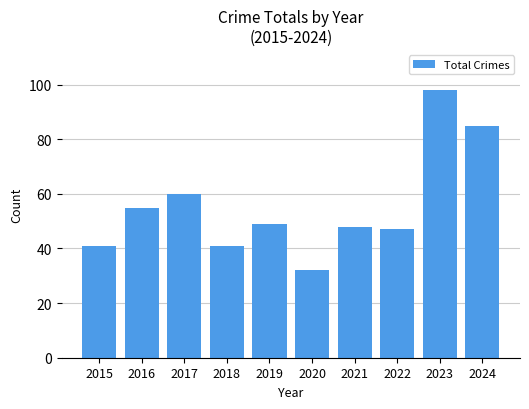

Where is the data nearest to the value 65?

2017